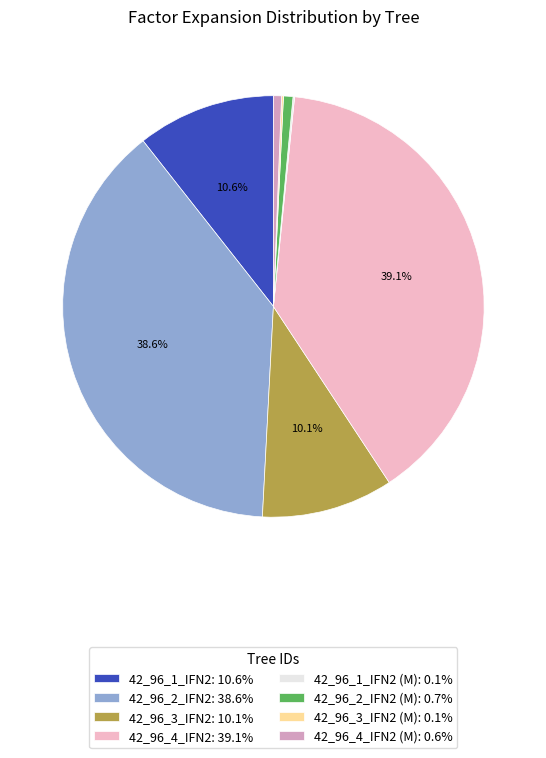

To the nearest percent, what is the difference between the largest and smallest slice percentages?

39%